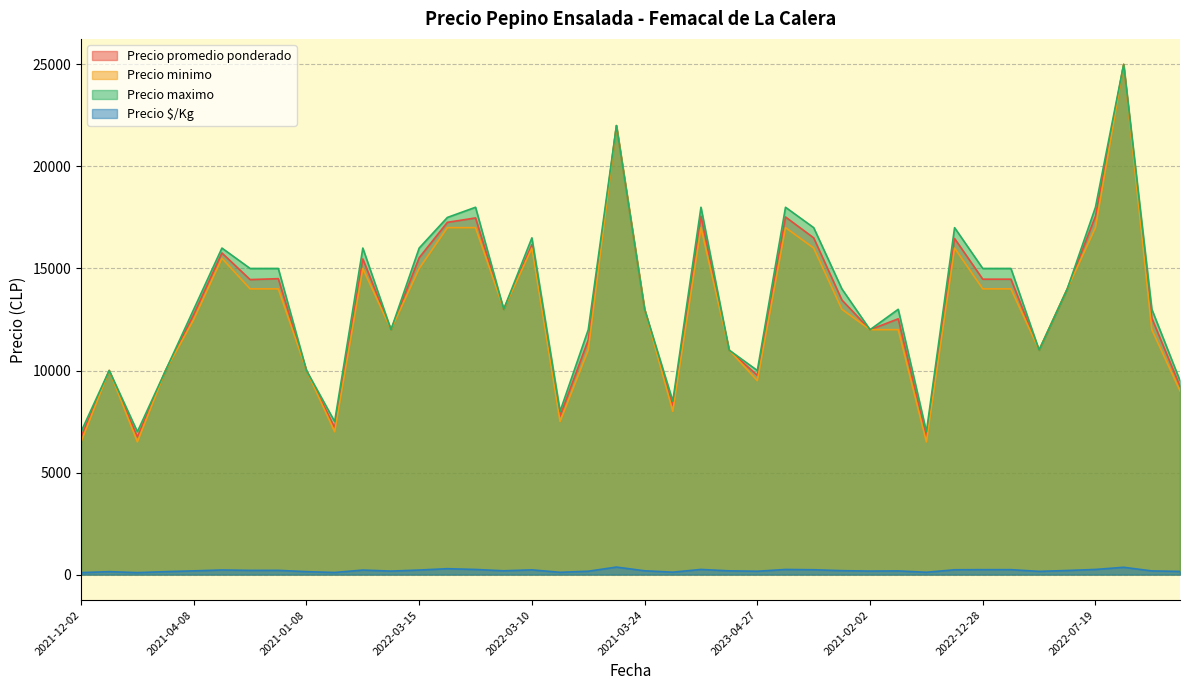

Which label corresponds to the smallest value in the chart?

2021-12-02